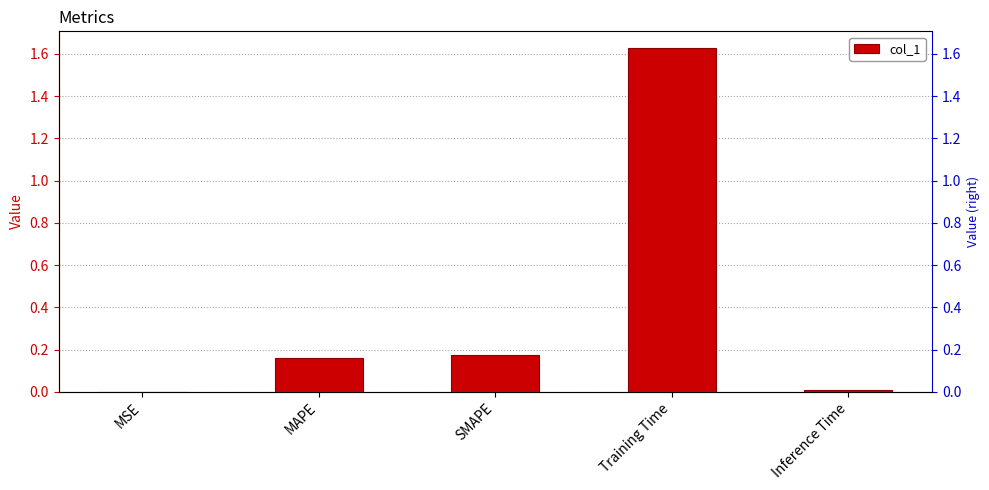

What position from the left is MAPE?

2